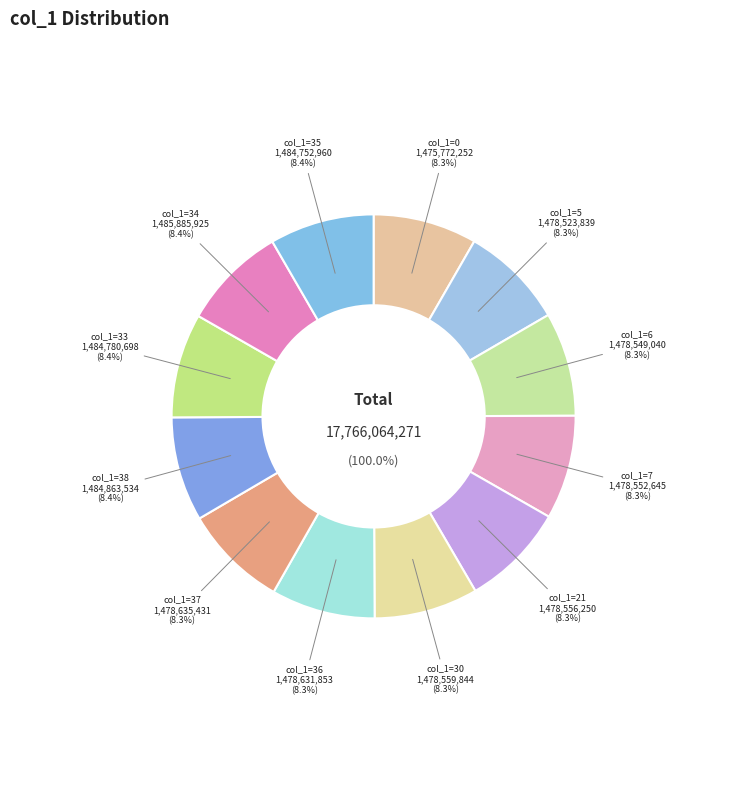

How many slices are in this pie chart?

12